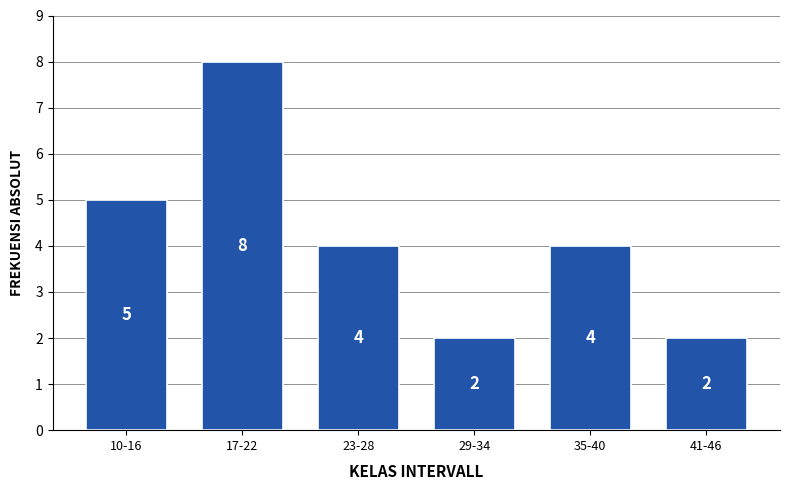

Reading left to right, list all the values displayed in this chart.

5	8	4	2	4	2